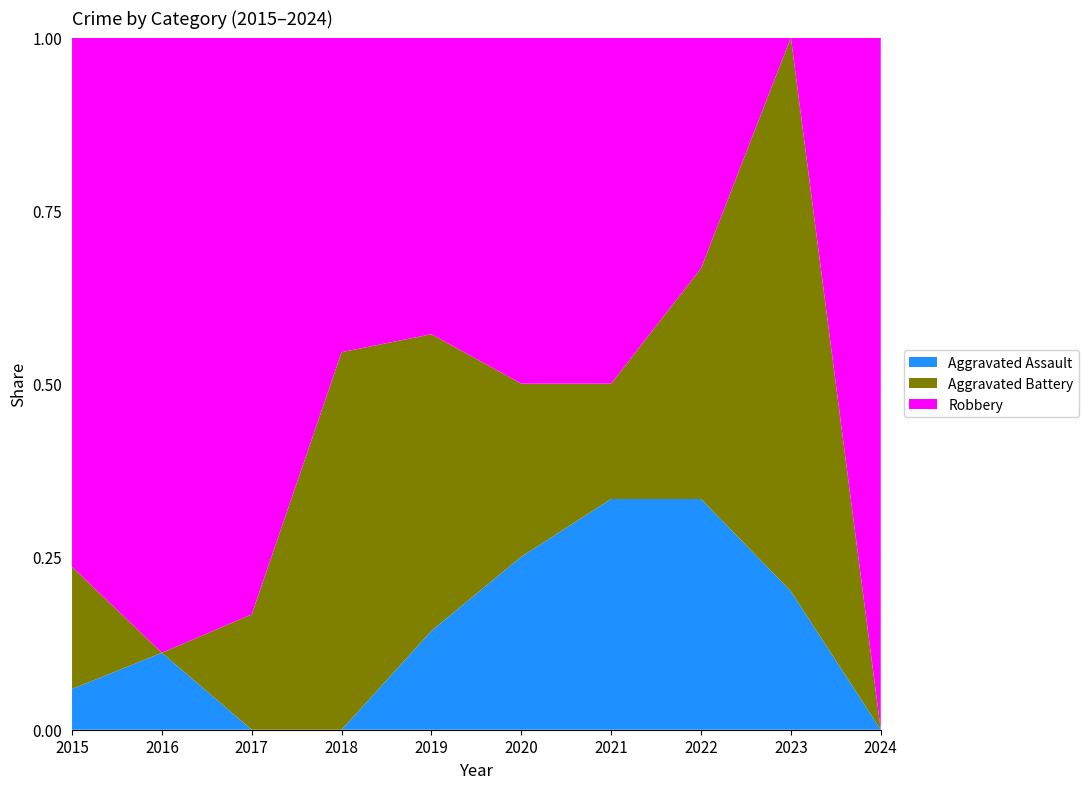

Reading left to right, extract all data points from this chart.

Aggravated Assault: 1	1	0	0	1	1	2	2	1	0
Aggravated Battery: 3	0	1	6	3	1	1	2	4	0
Robbery: 13	8	5	5	3	2	3	2	0	1